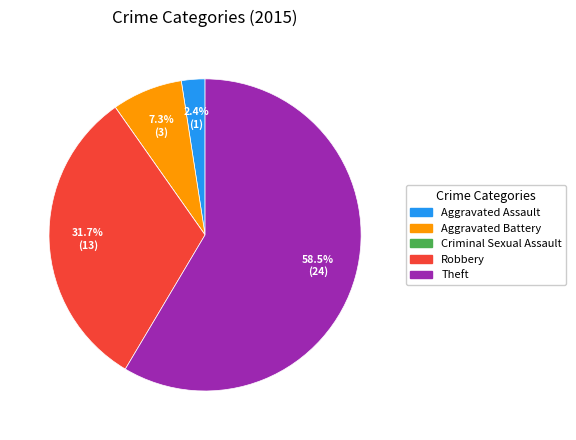

Does Aggravated Assault represent more than half of the total?

No